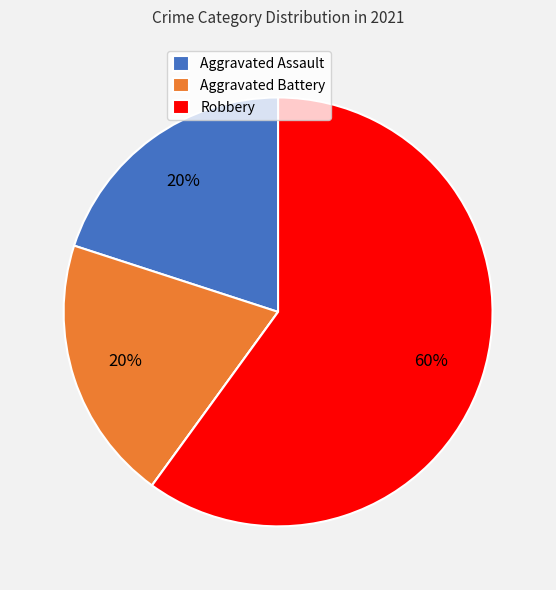

To the nearest percent, what is the average slice percentage?

25%